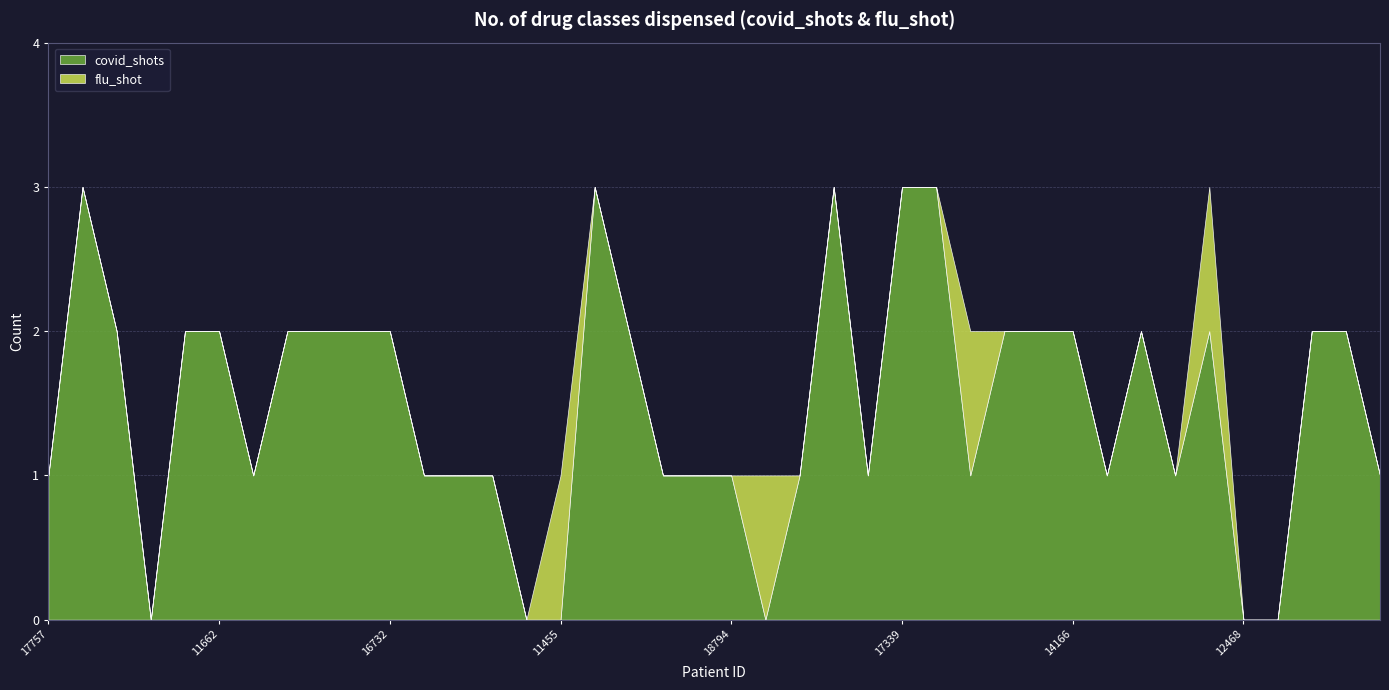

What is the difference between the maximum and second lowest values in the covid_shots series?

3